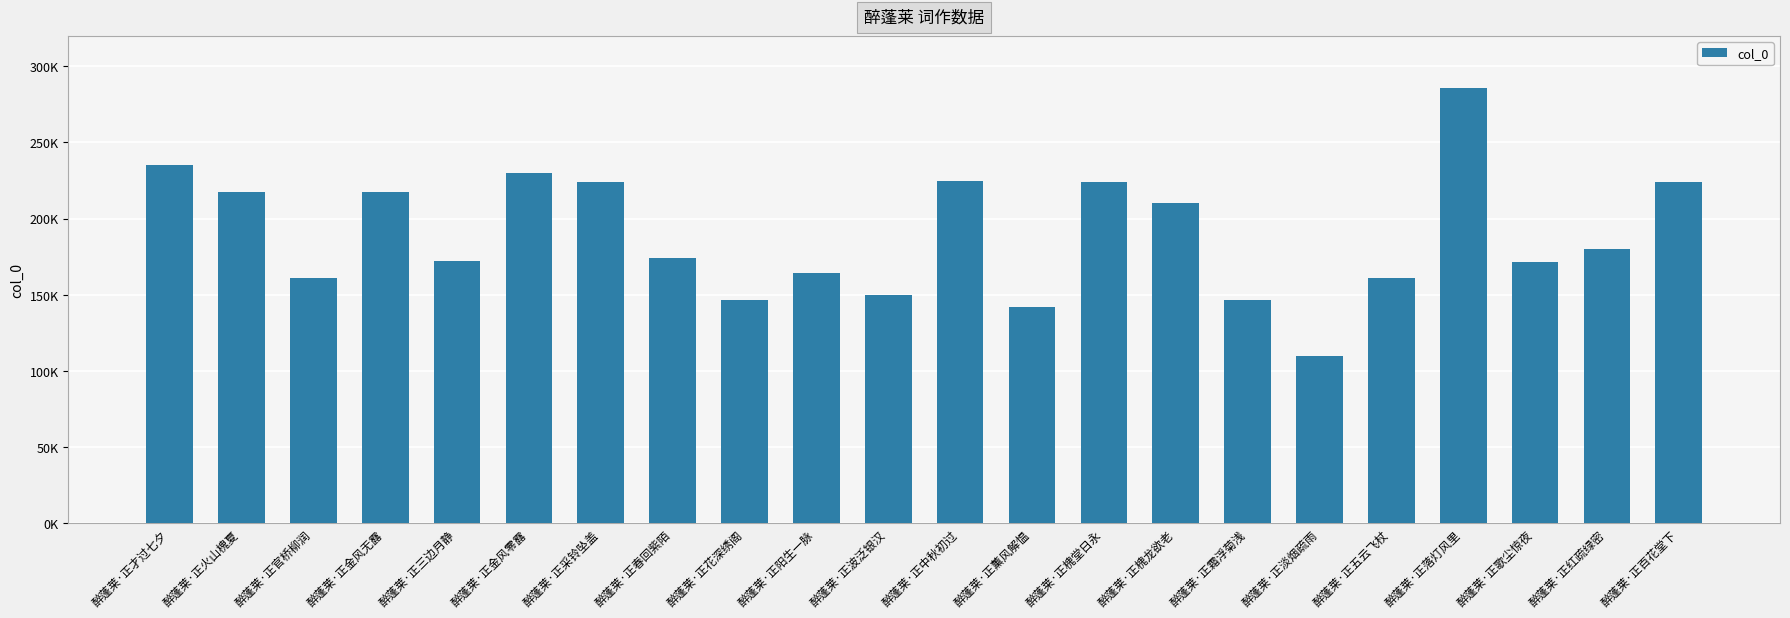

Does the chart contain any negative values?

No